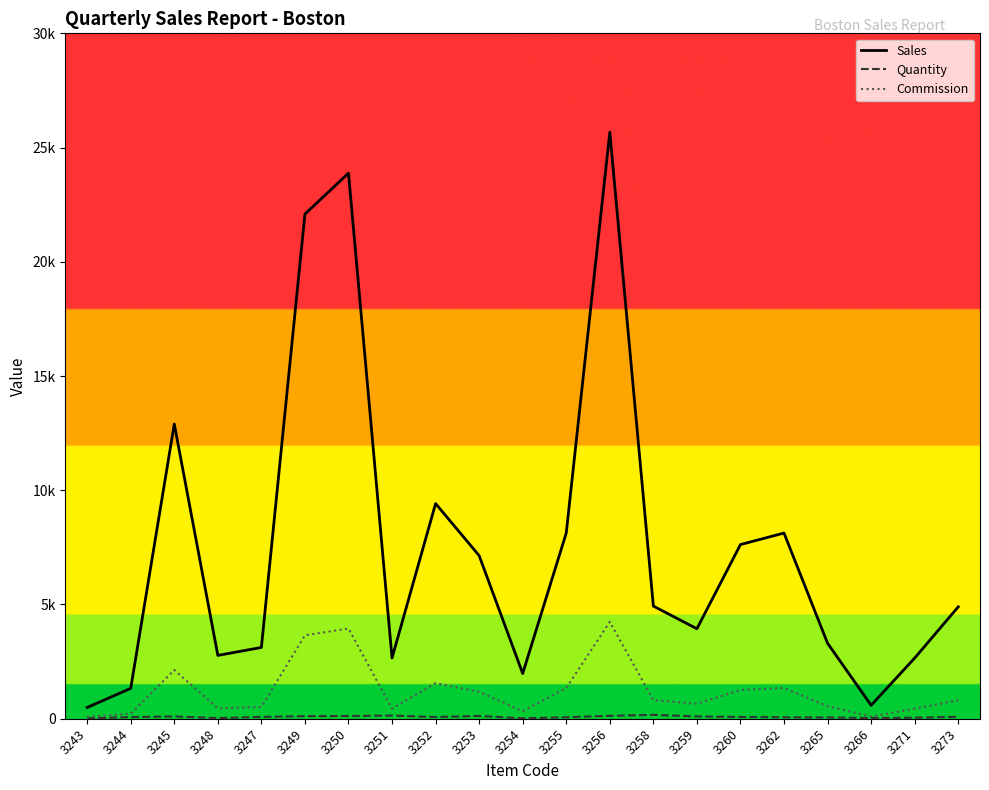

Where is the first local maximum for Quantity?

3245